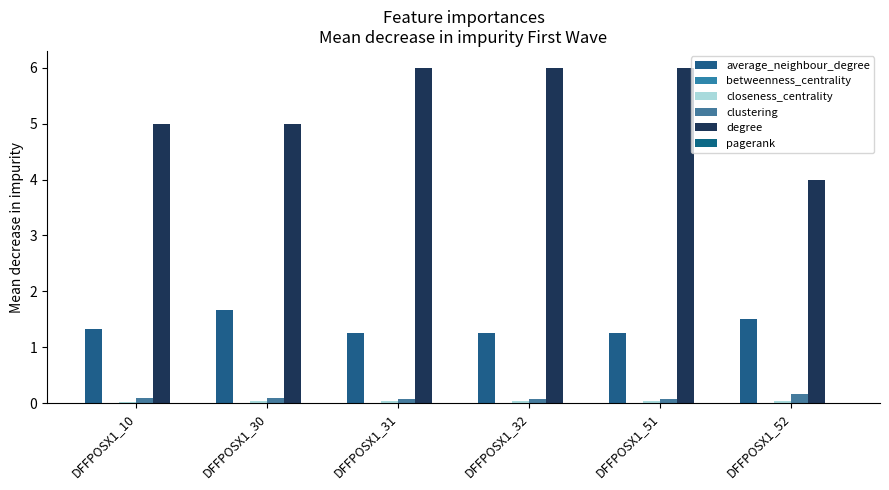

The value of degree at DFFPOSX1_52 is 1.4. True or false?

False